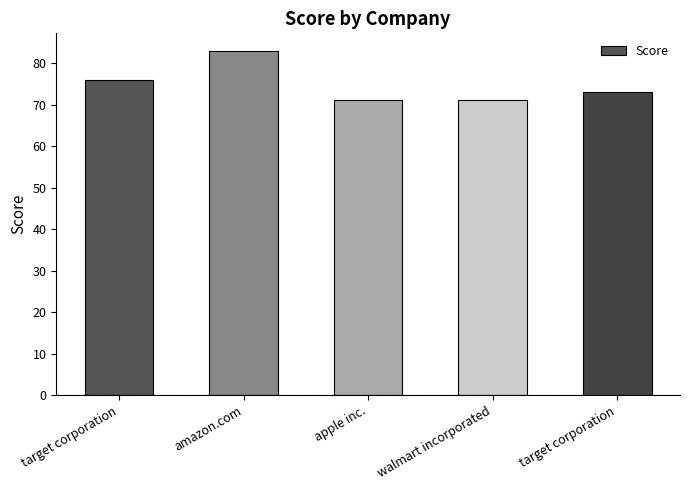

Count the number of data series in this chart.

1